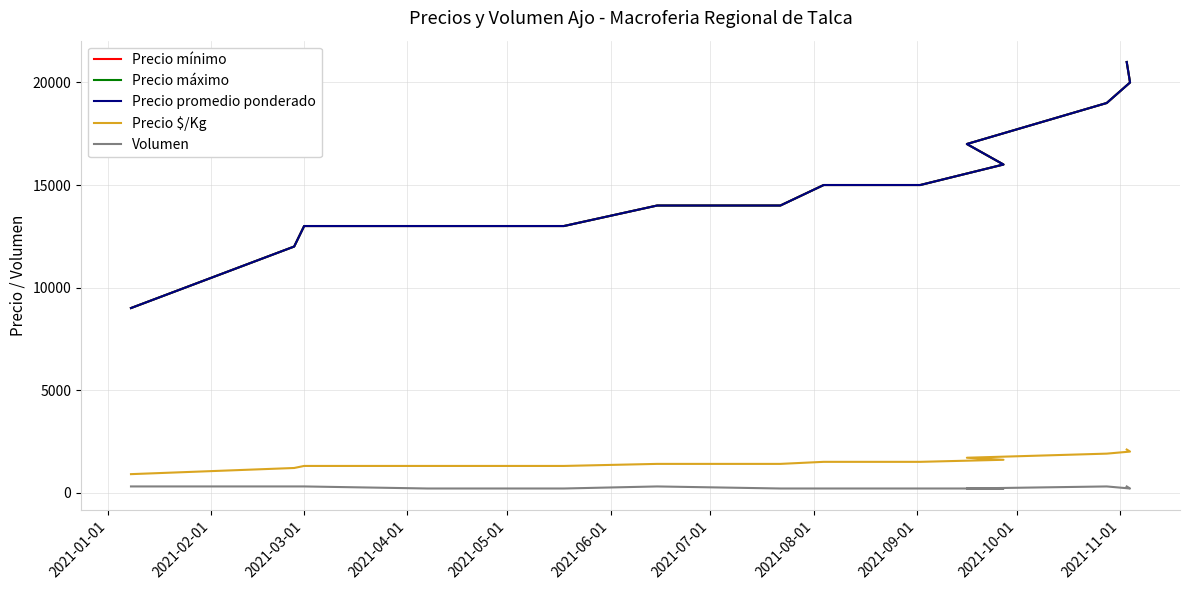

True or false: Precio mínimo and Volumen intersect in this chart.

False